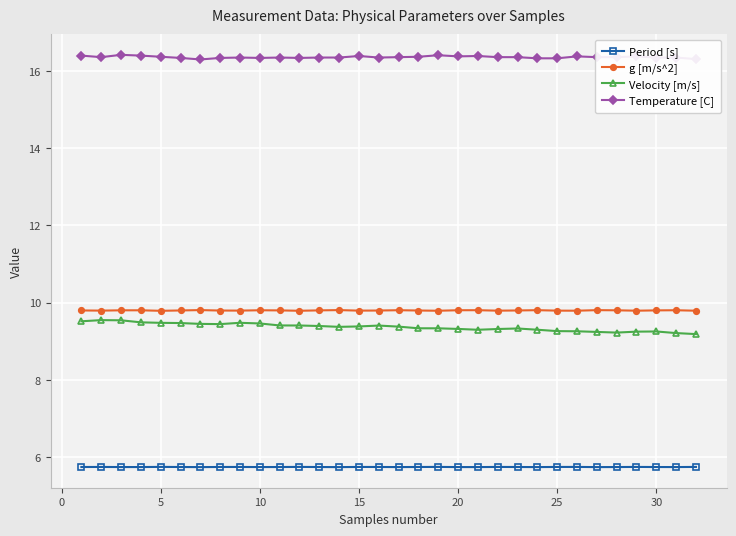

What are all the series names shown in the legend?

Period [s], g [m/s^2], Velocity [m/s], Temperature [C]